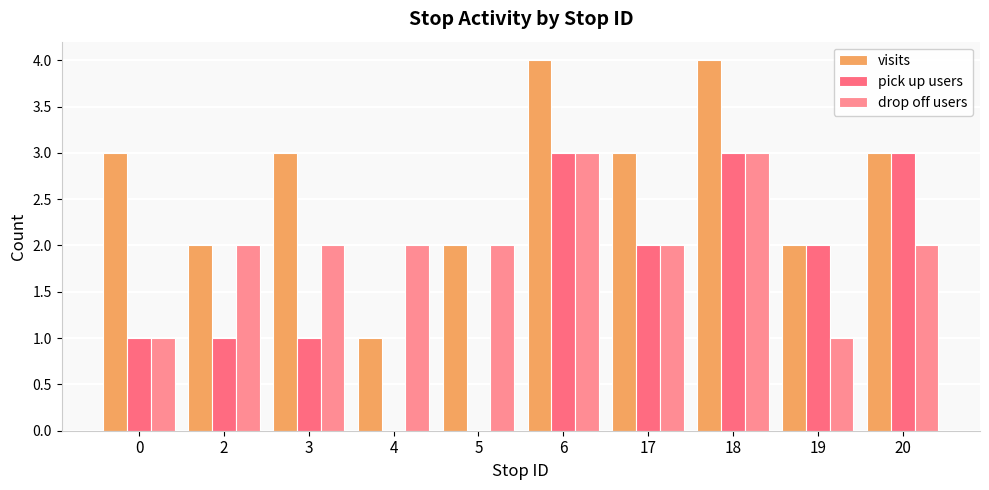

At 17, list the series in order from smallest to largest.

pick up users, drop off users, visits